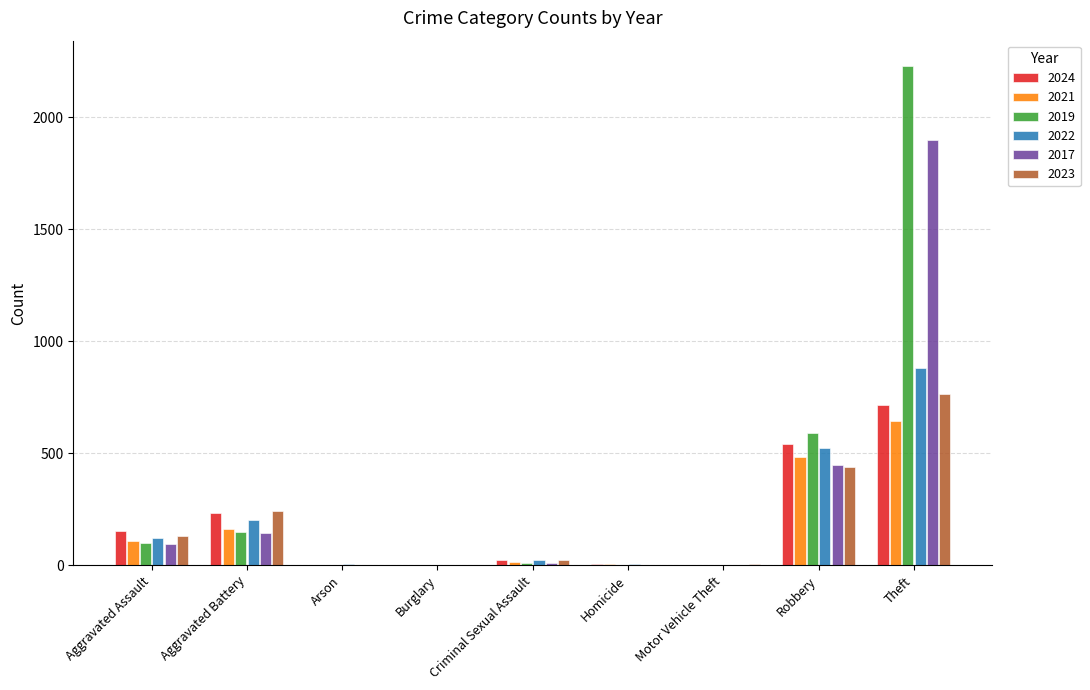

What position from the right is Aggravated Assault?

9